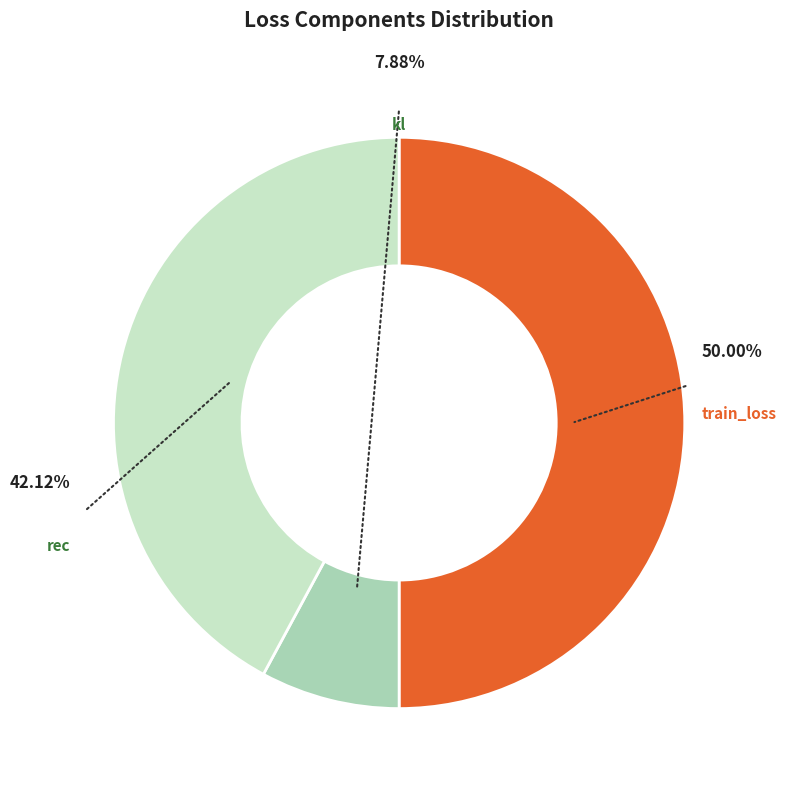

To the nearest percent, what portion does rec represent?

42%